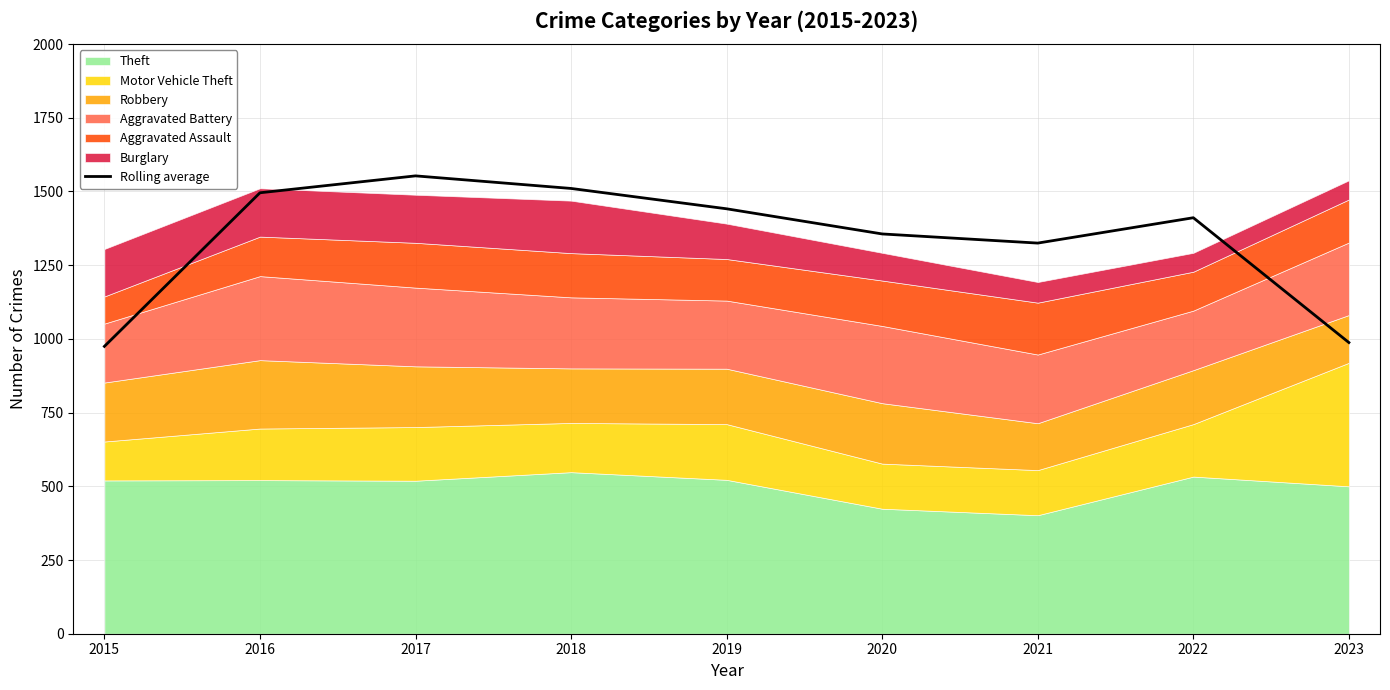

Is it true that the value at 2017 is 1553.0?

True